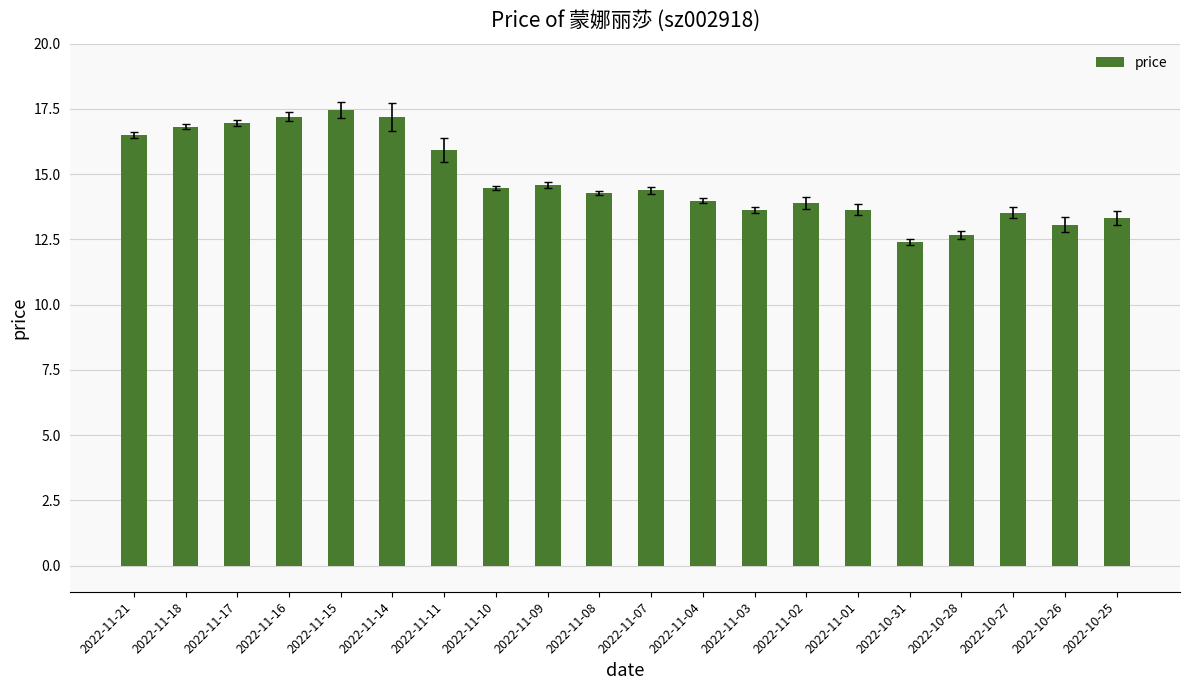

What is the difference between the values at 2022-11-11 and 2022-11-16?

1.3